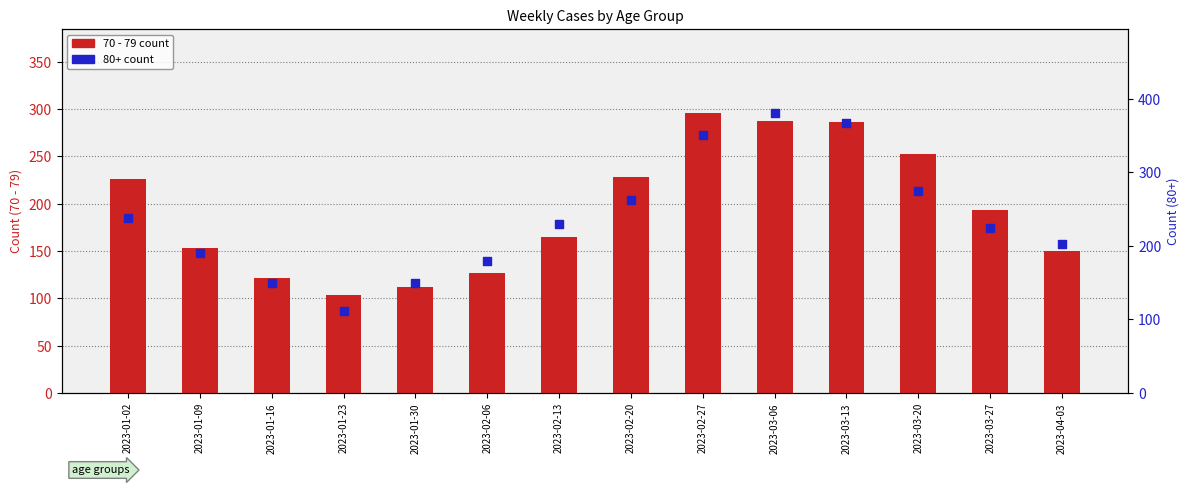

Which series reaches the maximum Y coordinate?

80+ count